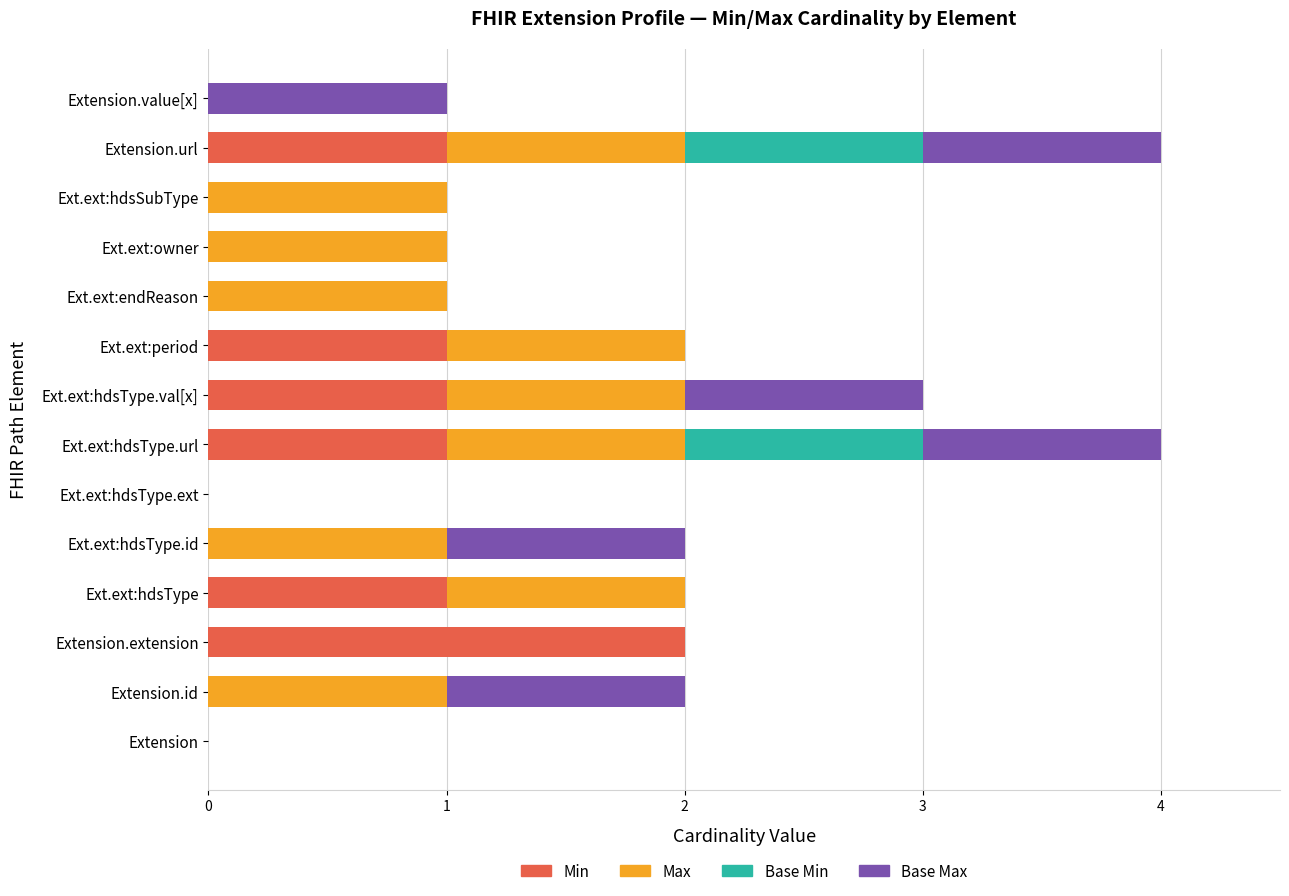

The value of Min at Ext.ext:period is 1. True or false?

True